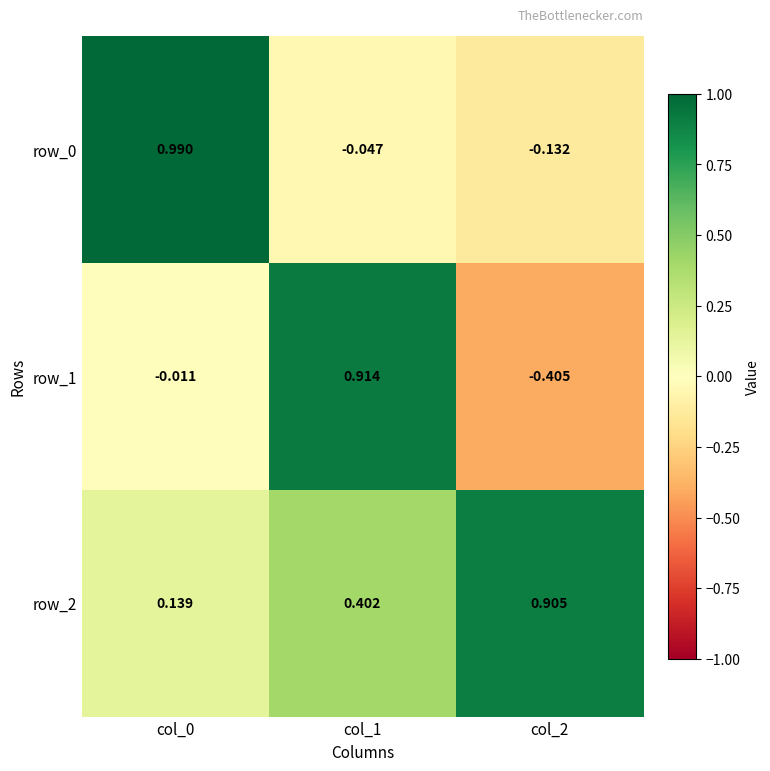

How many values in row_1 are below zero?

2